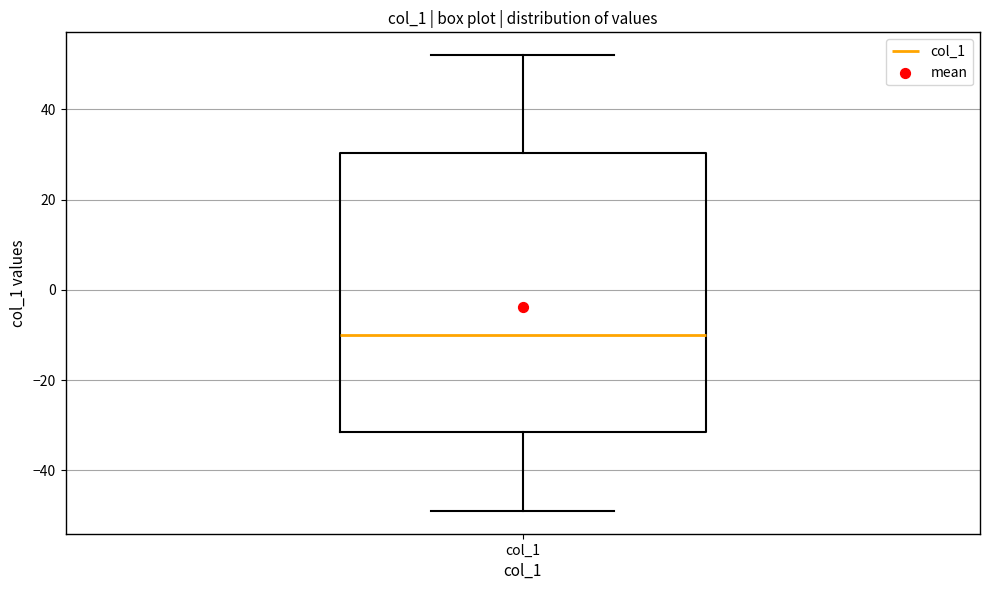

Transcribe this box plot: give where the median line is, the range the box spans, and where the two whiskers end, as read against the y-axis. The values are not printed on the chart, so give them approximately, as read against the axis.

median -10, box -32 to 30, whiskers -48 to 52